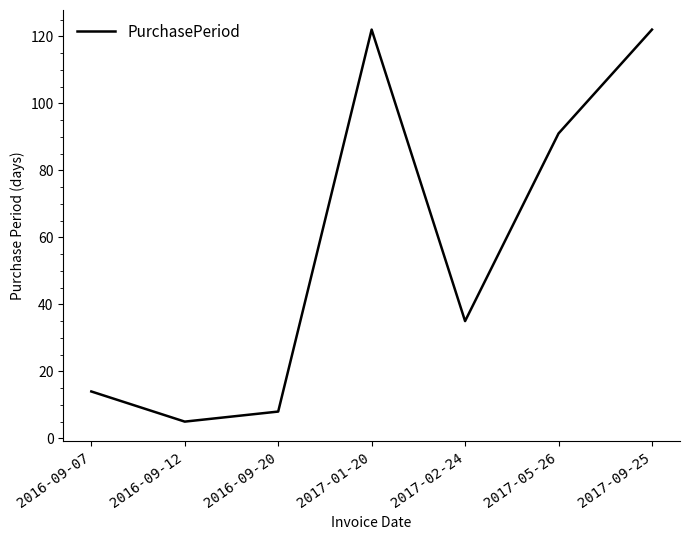

True or false: there are more than 0 points higher than both neighbors.

True